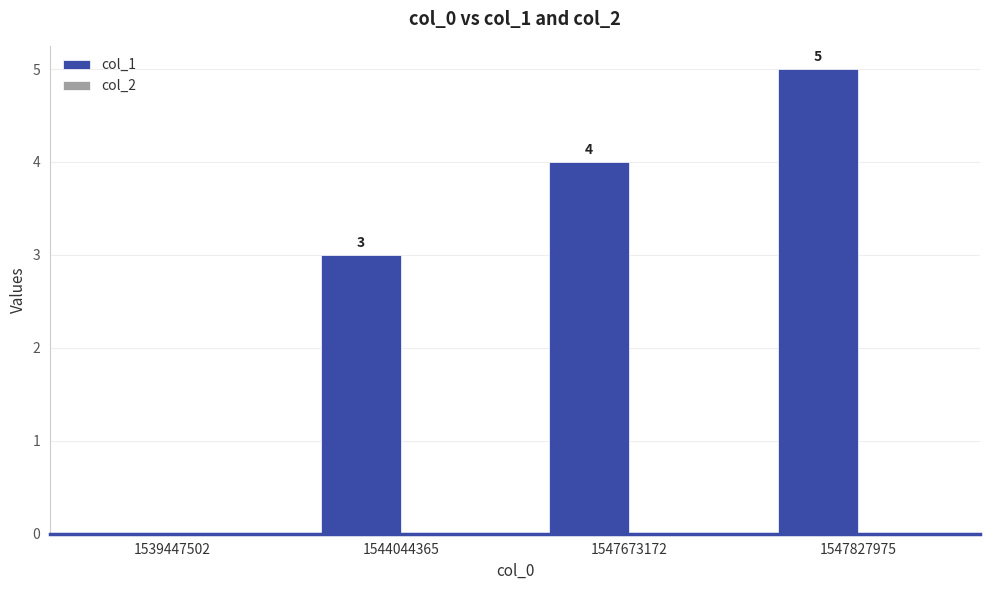

How many distinct data groups are displayed?

1